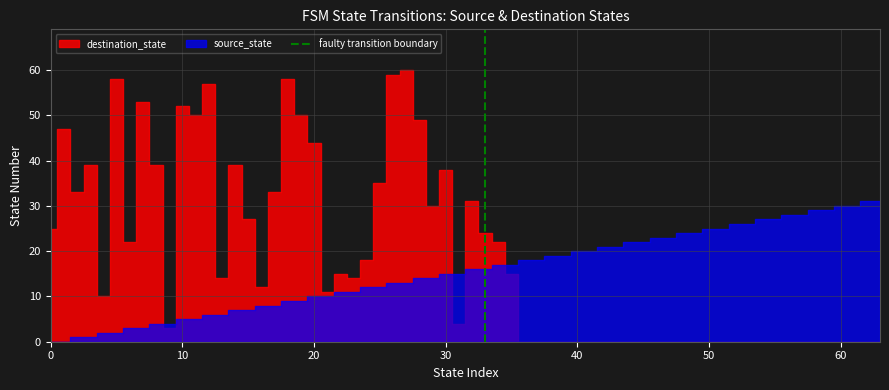

How many values are below 1?

1